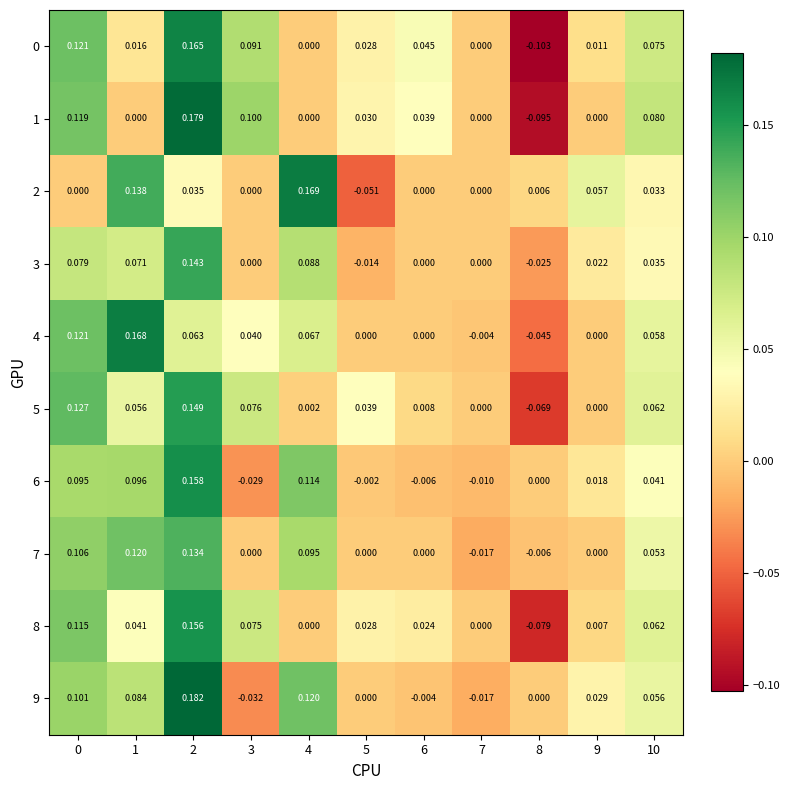

Is the value of 7 at 2 greater than the value of 2 at 1?

No